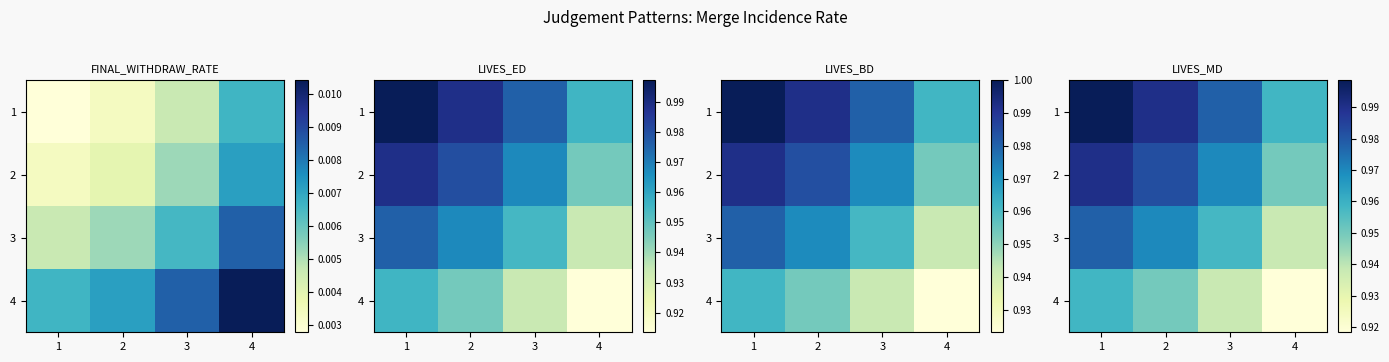

What is the sum of all 3 values?

3.8